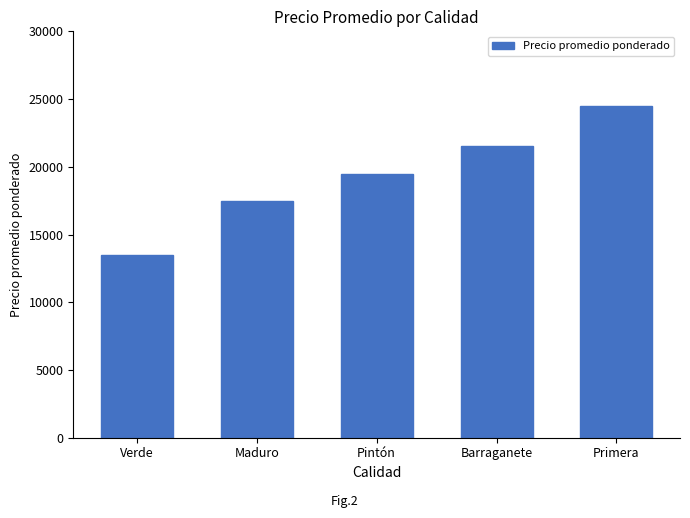

What is the label of the 1st bar from the left?

Verde